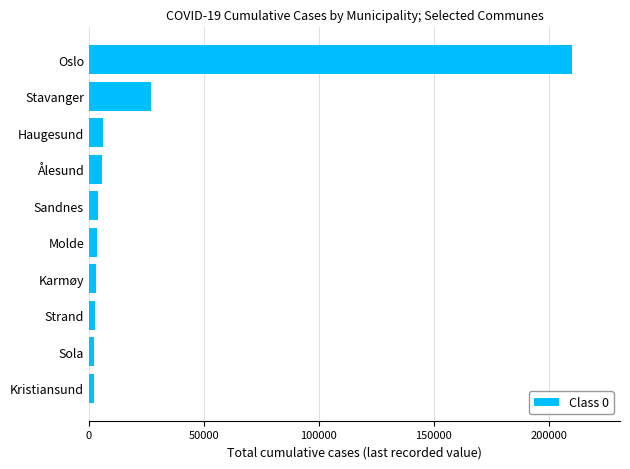

At which label is the value closest to 106108?

Stavanger